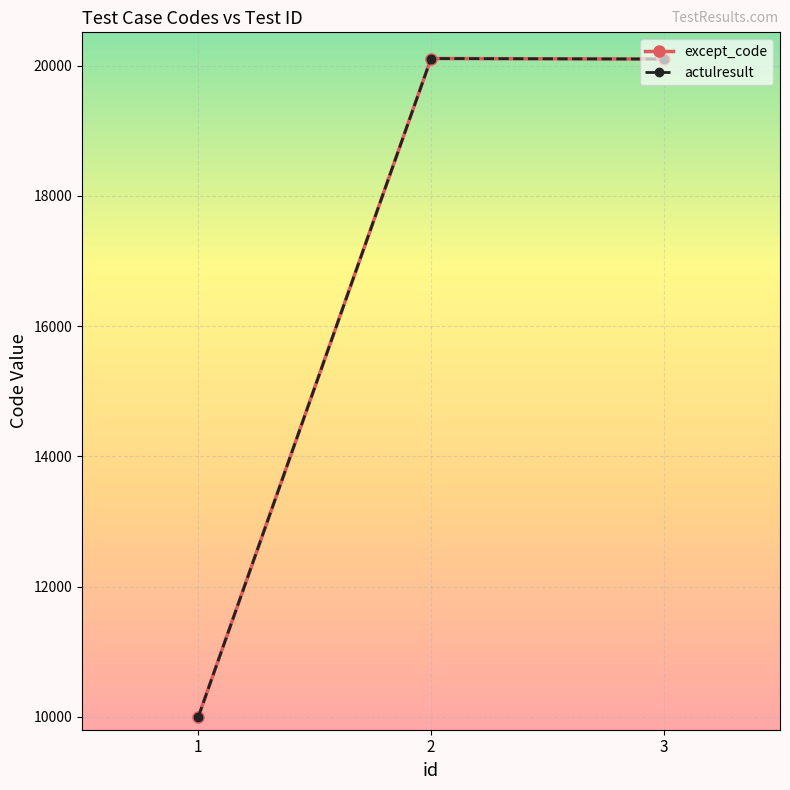

Reading left to right, transcribe all the data shown in this chart.

except_code: 1=10001	2=20111	3=20103
actulresult: 1=10001	2=20111	3=20103